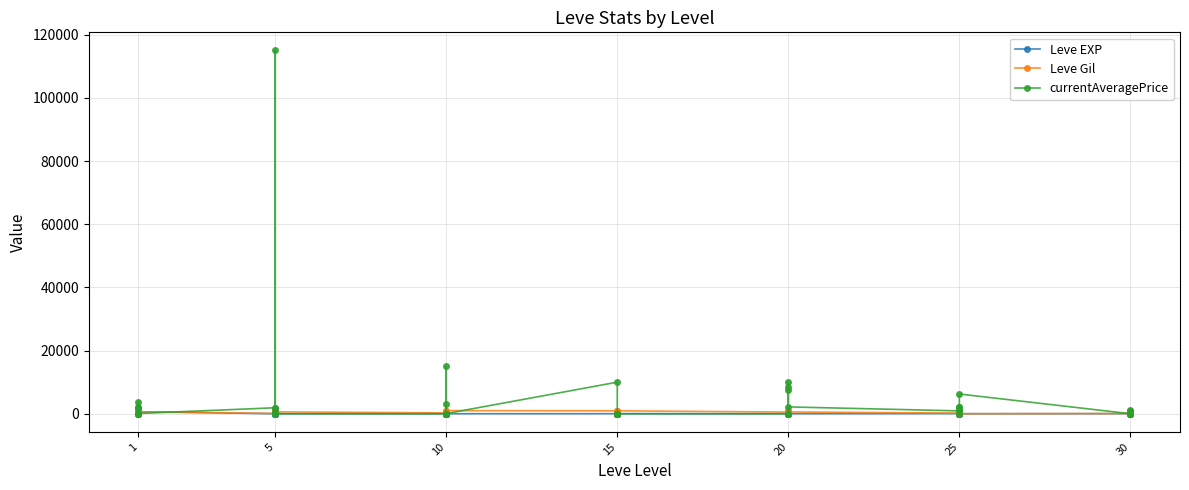

After their last crossing, which series has the higher values: Leve EXP or Leve Gil?

Leve Gil